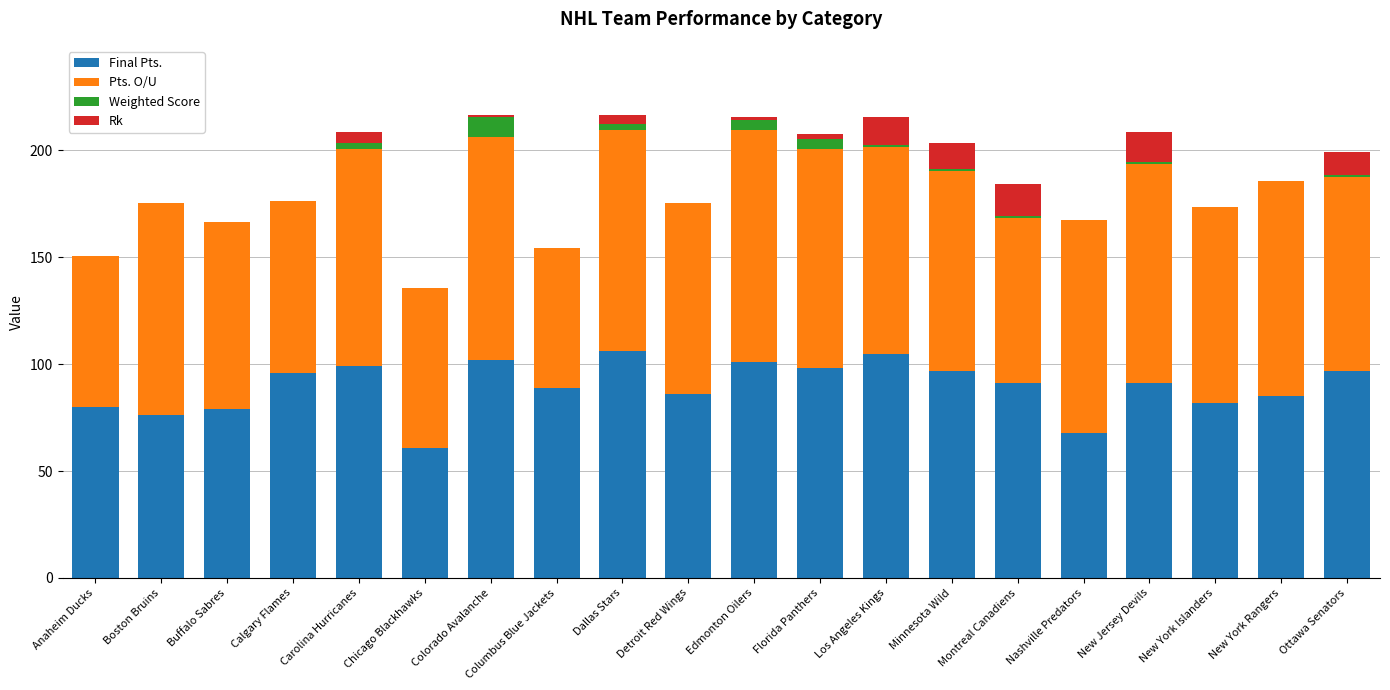

Does the chart contain stacked bars?

Yes